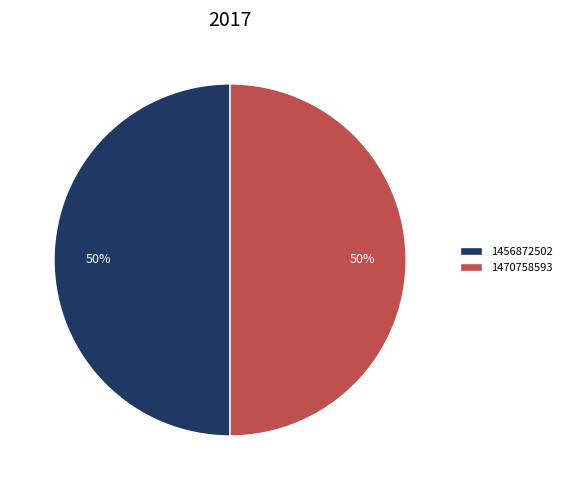

To the nearest percent, what portion does 1470758593 represent?

50%